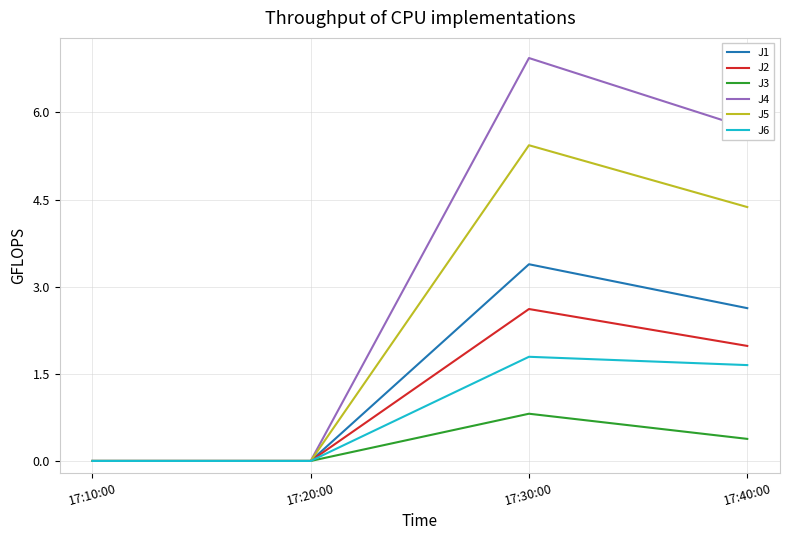

What is the average value of the J1 series?

1.5